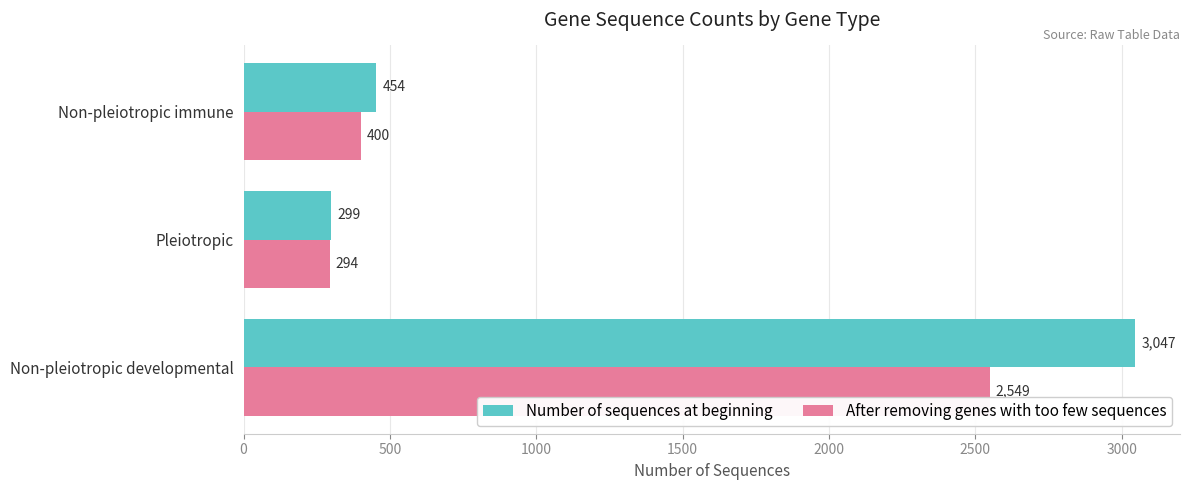

What value does the Number of sequences at beginning series have at Non-pleiotropic immune?

454